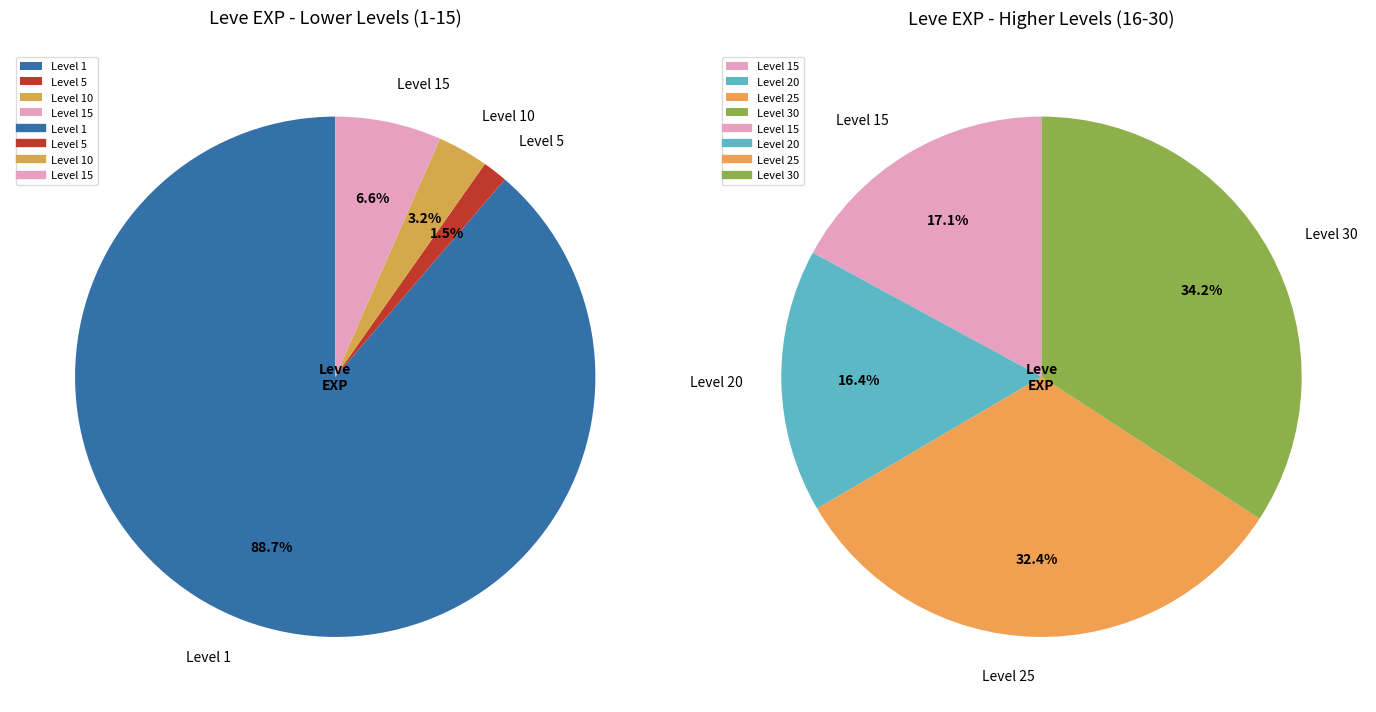

Is 16 the majority of the pie?

No